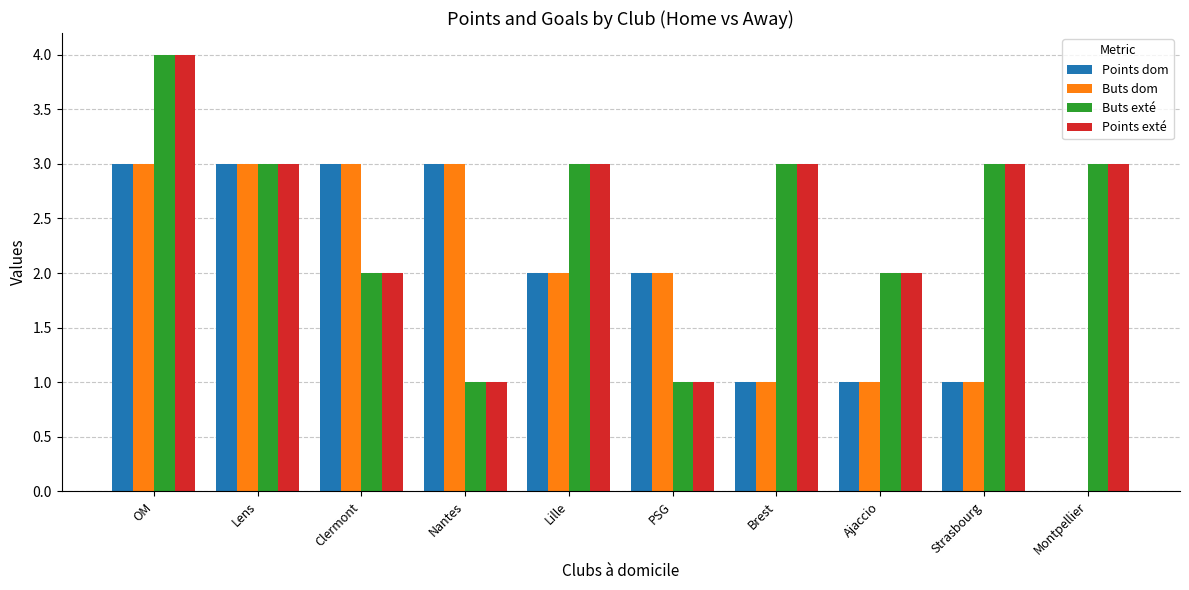

Read the Buts dom value at Lens.

3